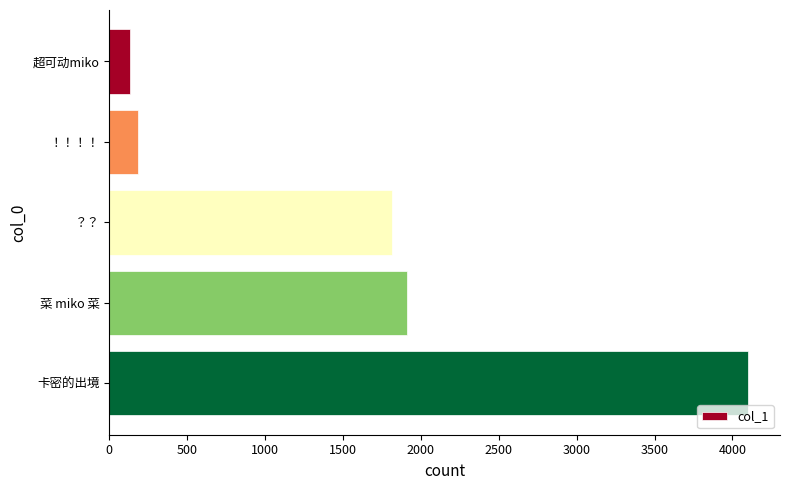

The value at 卡密的出境 is 1730.5. True or false?

False